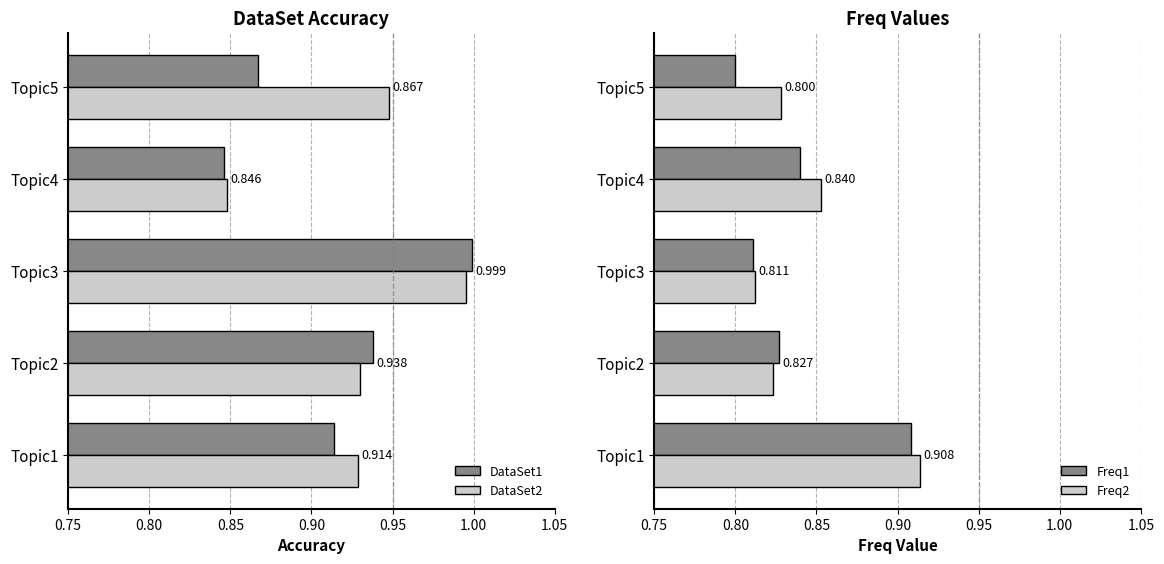

Is the value of Freq1 at Topic3 greater than the value of DataSet1 at Topic2?

No